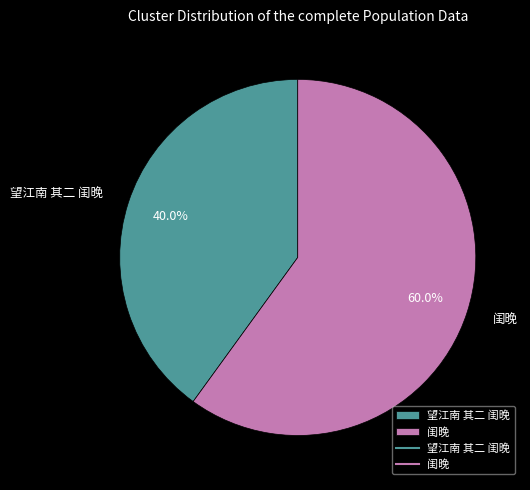

What percentage is the 望江南 其二 闺晚 slice, to the nearest percent?

40%